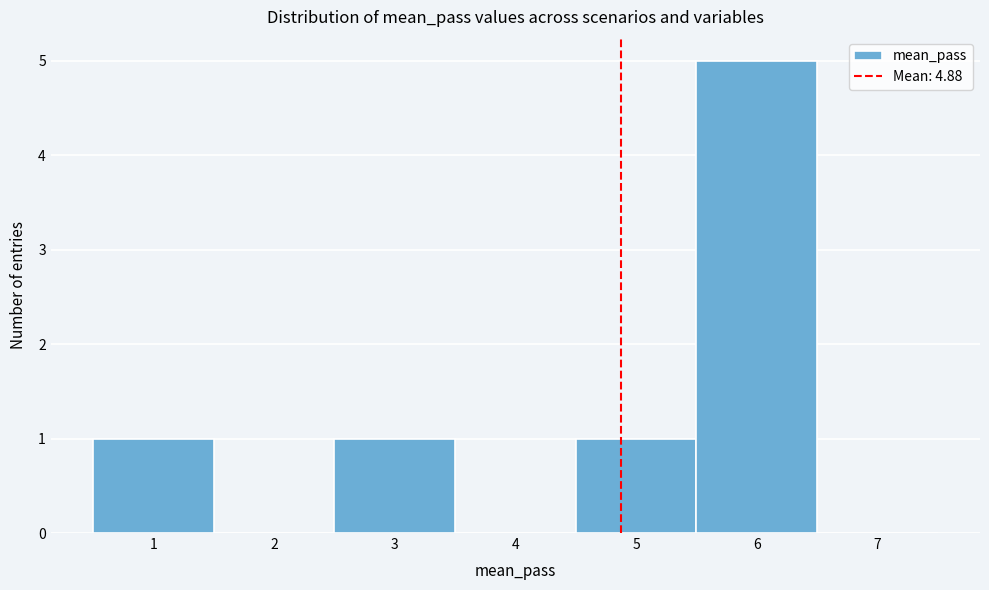

What is the height of the bar covering 2.5 to 3.5 on the x-axis? The values are not printed on the chart, so give them approximately, as read against the axis.

1